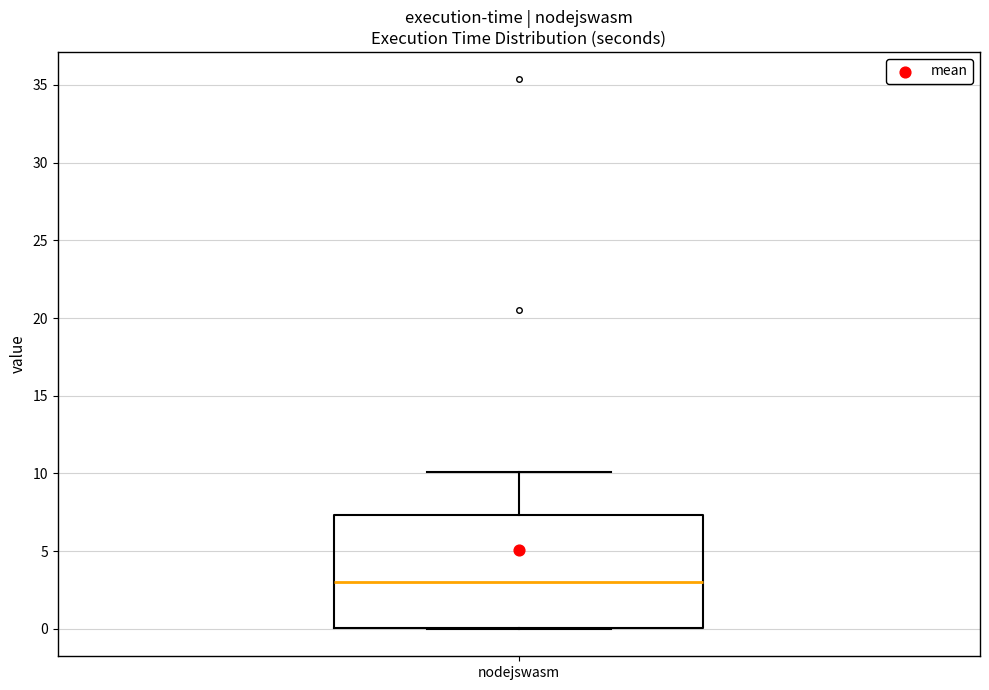

Read this box plot against the y-axis: the position of the median line, the range covered by the box, and the ends of both whiskers. The values are not printed on the chart, so give them approximately, as read against the axis.

median 3.0, box 0.0 to 7.5, whiskers 0.0 to 10.0